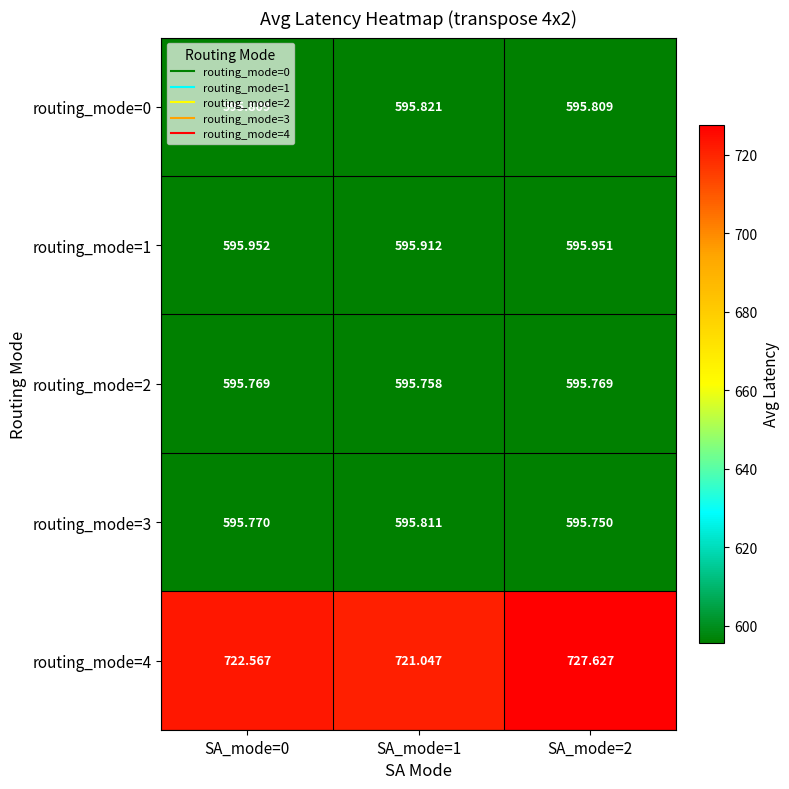

What is the total value across all series at SA_mode=1?

3104.3